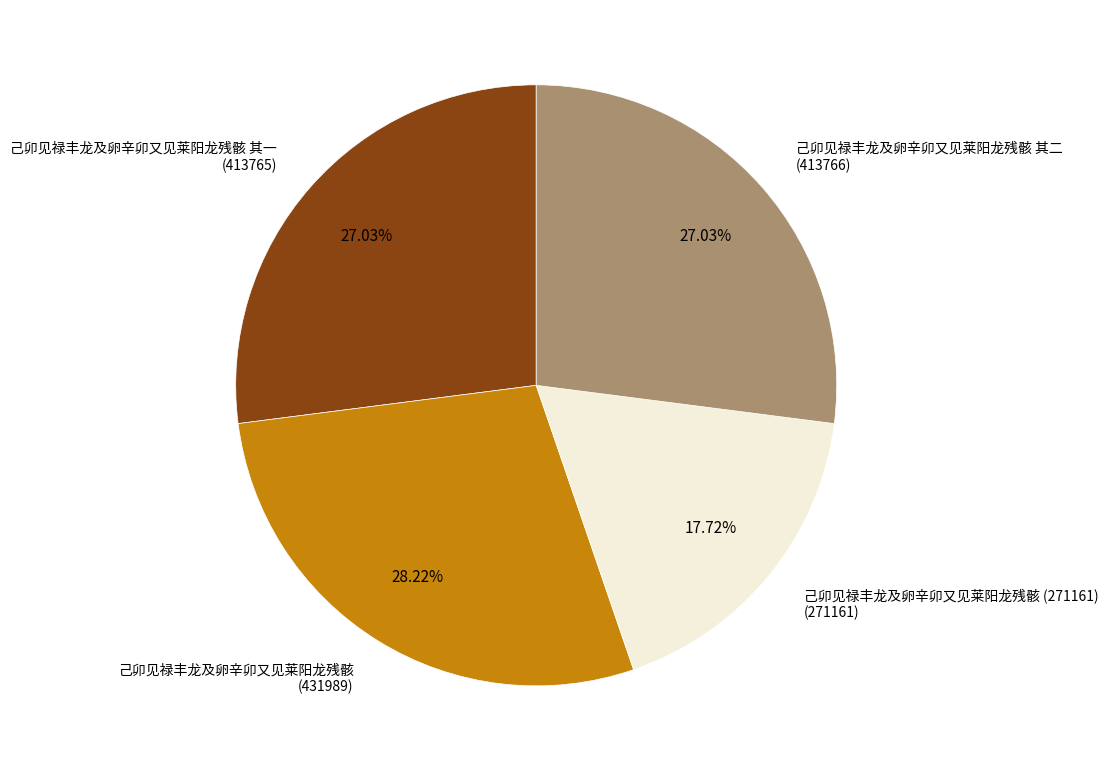

What is the ratio of the value at 己卯见禄丰龙及卵辛卯又见莱阳龙残骸 其一 (413765) to the value at 己卯见禄丰龙及卵辛卯又见莱阳龙残骸 其二 (413766)?

1.0